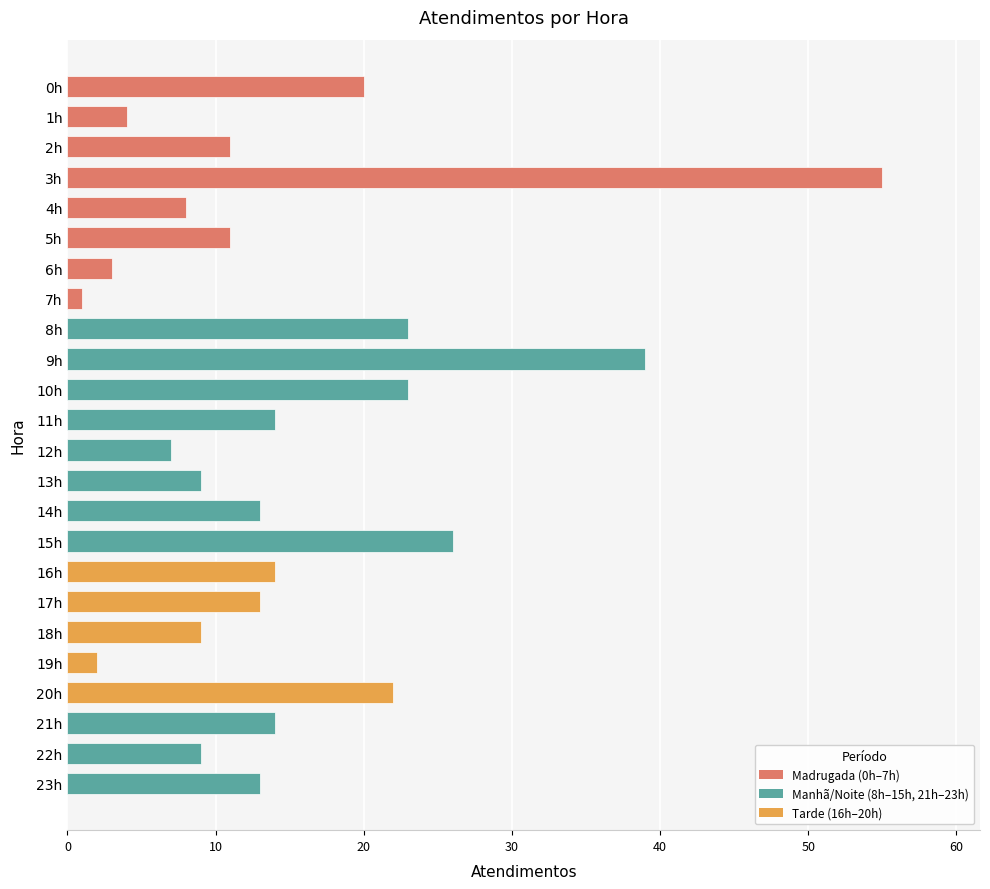

What is the sum of all values?

363